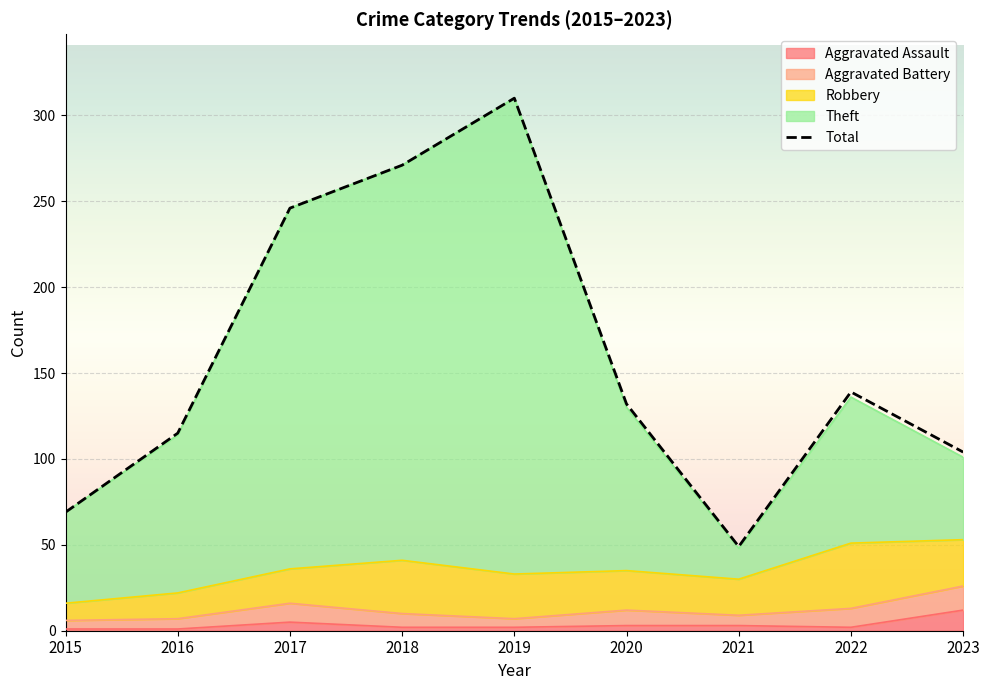

The value of Theft at 2017 is 422. True or false?

False